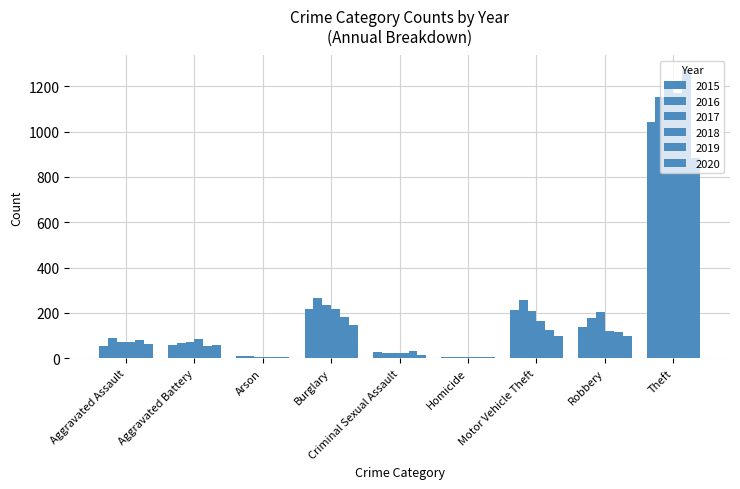

Reading left to right, list all the values displayed in this chart.

2015: 56	60	10	216	29	5	212	139	1041
2016: 88	66	12	266	25	4	259	178	1151
2017: 72	71	7	237	22	4	208	202	1188
2018: 72	86	7	218	24	4	163	121	1170
2019: 80	53	5	182	31	4	123	116	1272
2020: 62	57	7	148	15	5	99	97	884